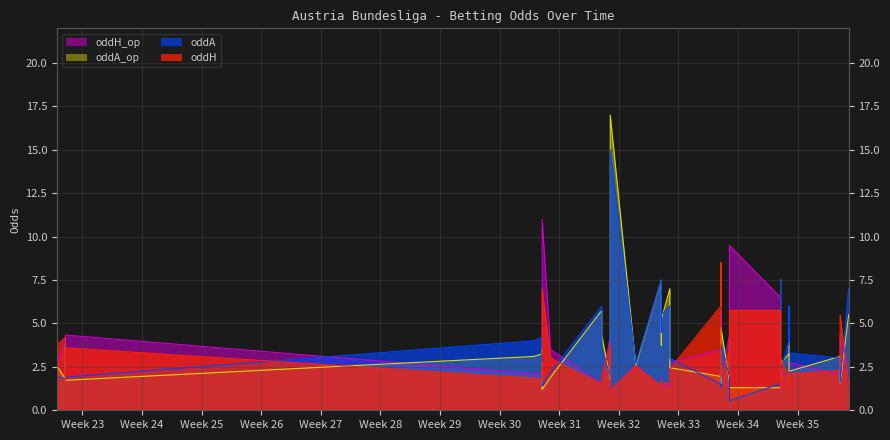

Is it true that oddH equals 3.5 at 2023-08-20?

True